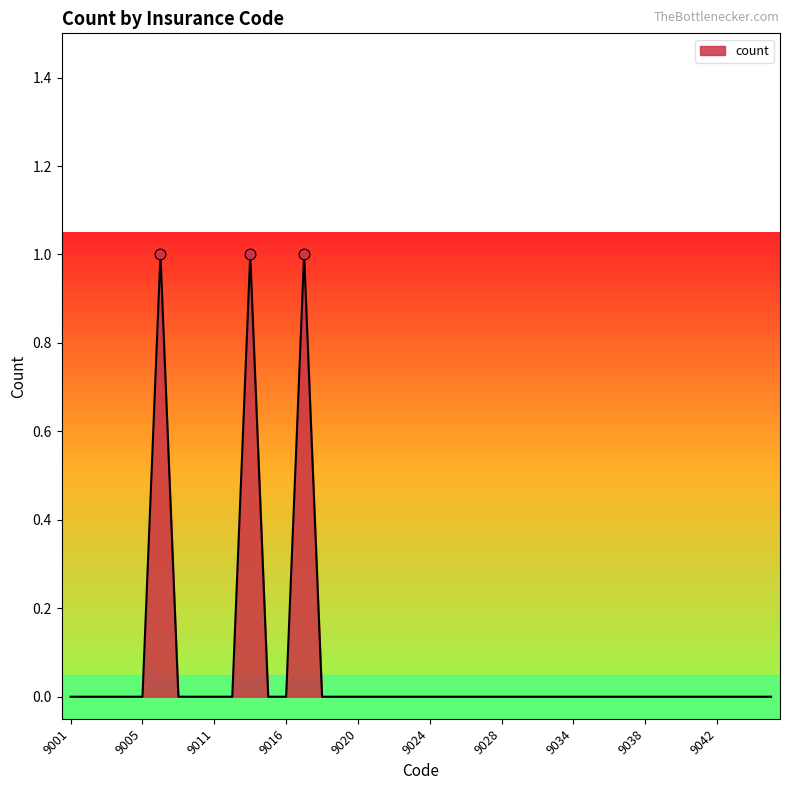

Is this an area chart (filled region under the line)?

Yes